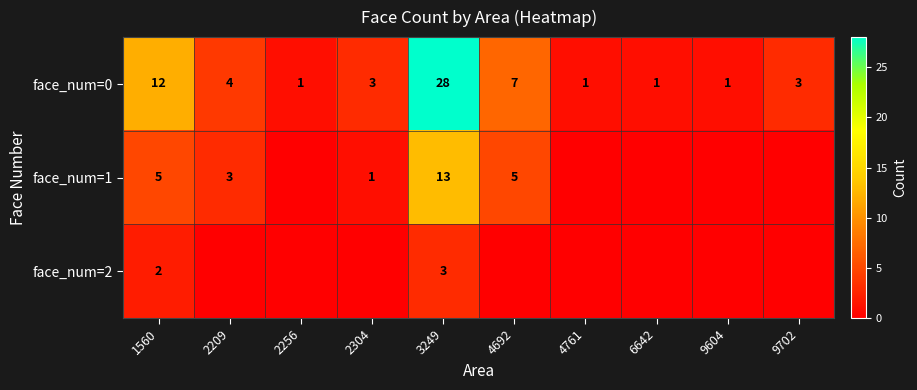

Is the value of face_num=1 at 1560 greater than the value of face_num=2 at 3249?

Yes